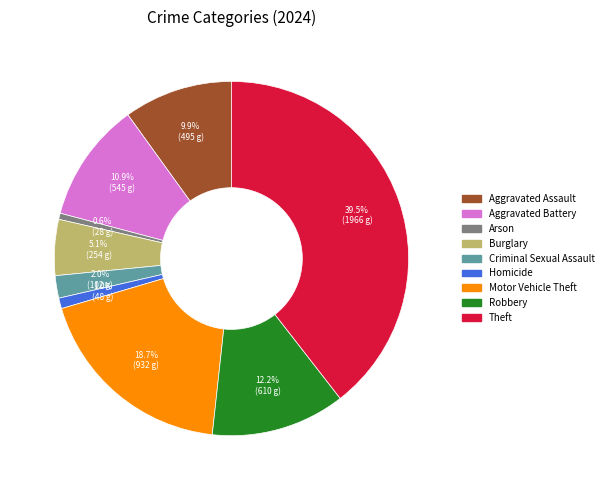

Which has a higher value, Robbery or Criminal Sexual Assault?

Robbery